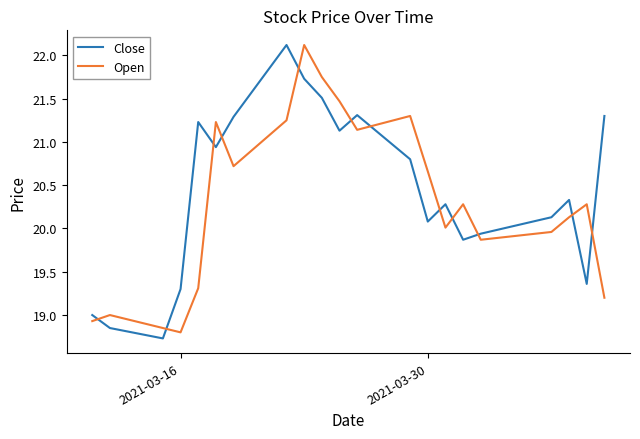

What is the difference between the maximum and minimum values in the Close series?

3.4